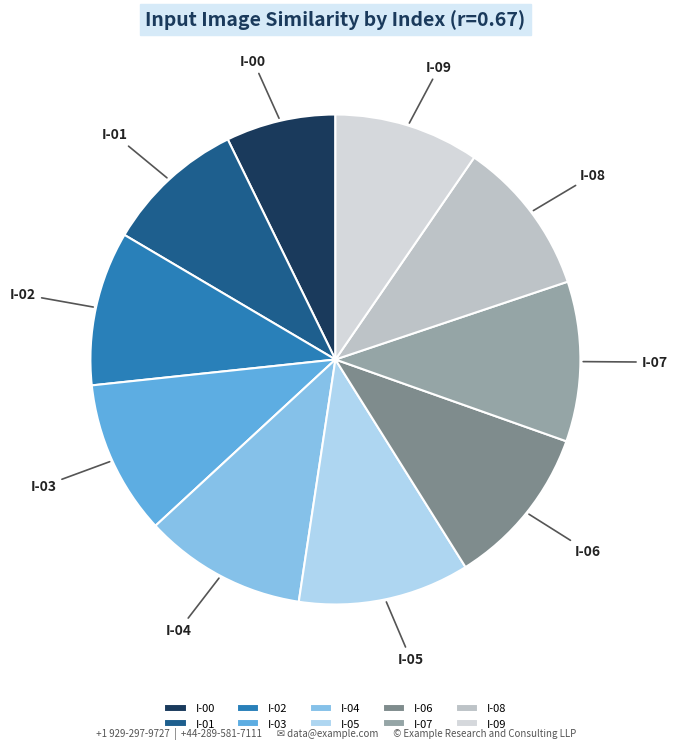

Does I-01 account for over 50% of the chart?

No